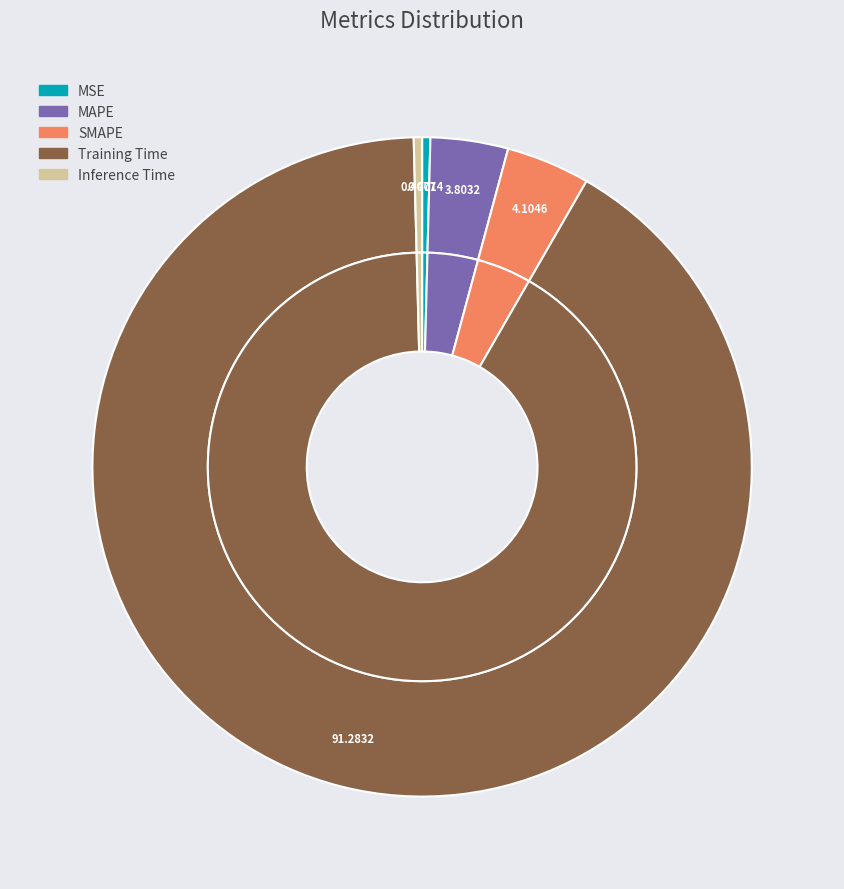

What is the total percentage of MAPE and Training Time?

95.1%